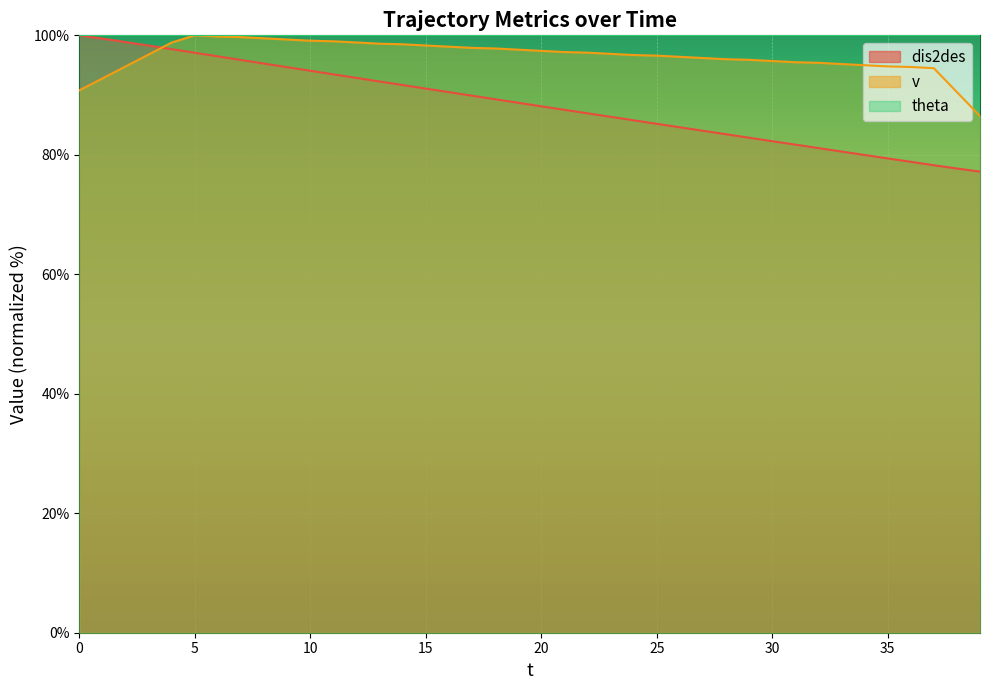

What is the spread (max minus min) of values at 21?

9.7